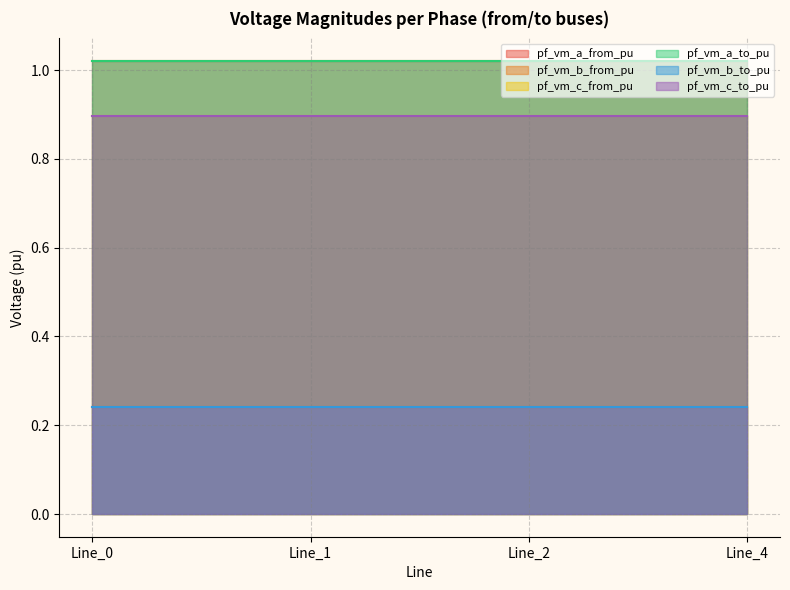

At which label does pf_vm_a_to_pu reach its minimum?

Line_4